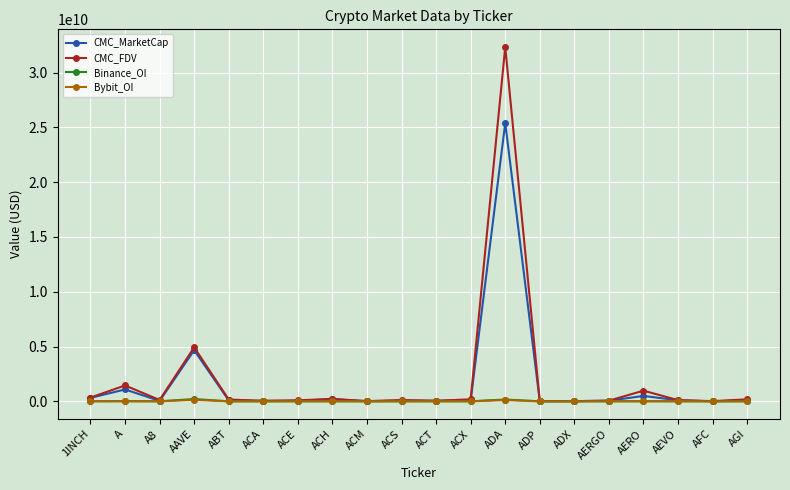

True or false: CMC_FDV has a value of 971153667.8 at AERO.

True